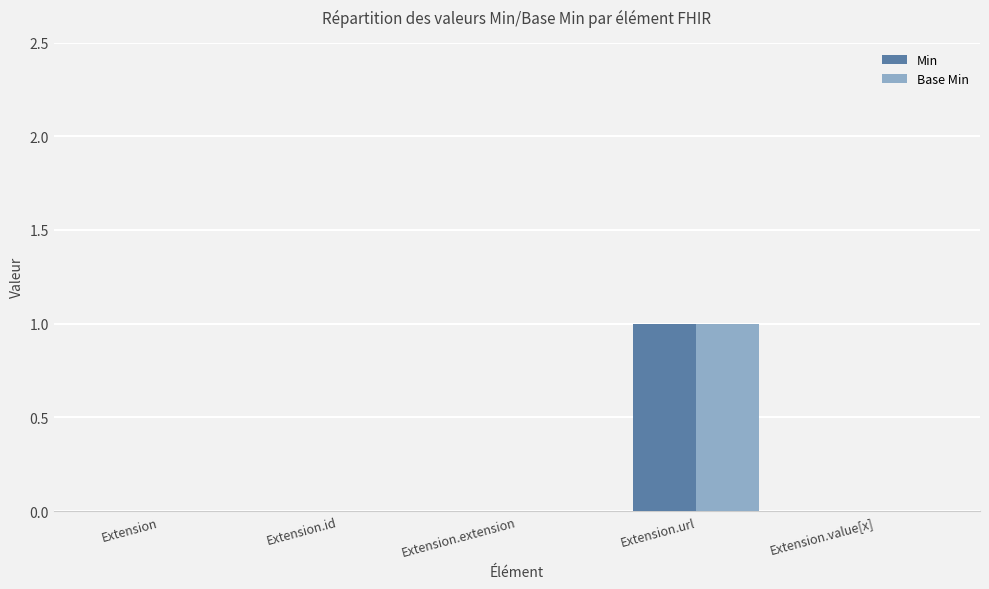

The value of Min at Extension is 0. True or false?

True